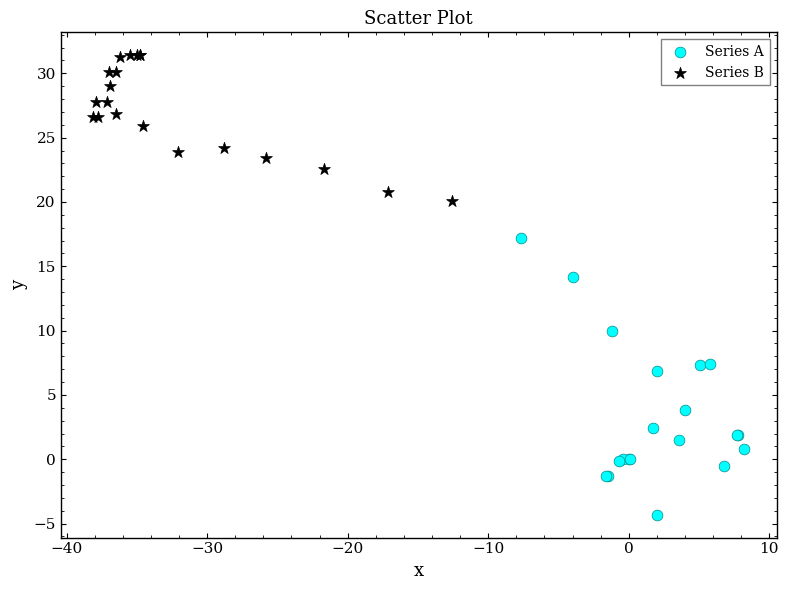

Which series has the largest Y range (max minus min)?

Series A